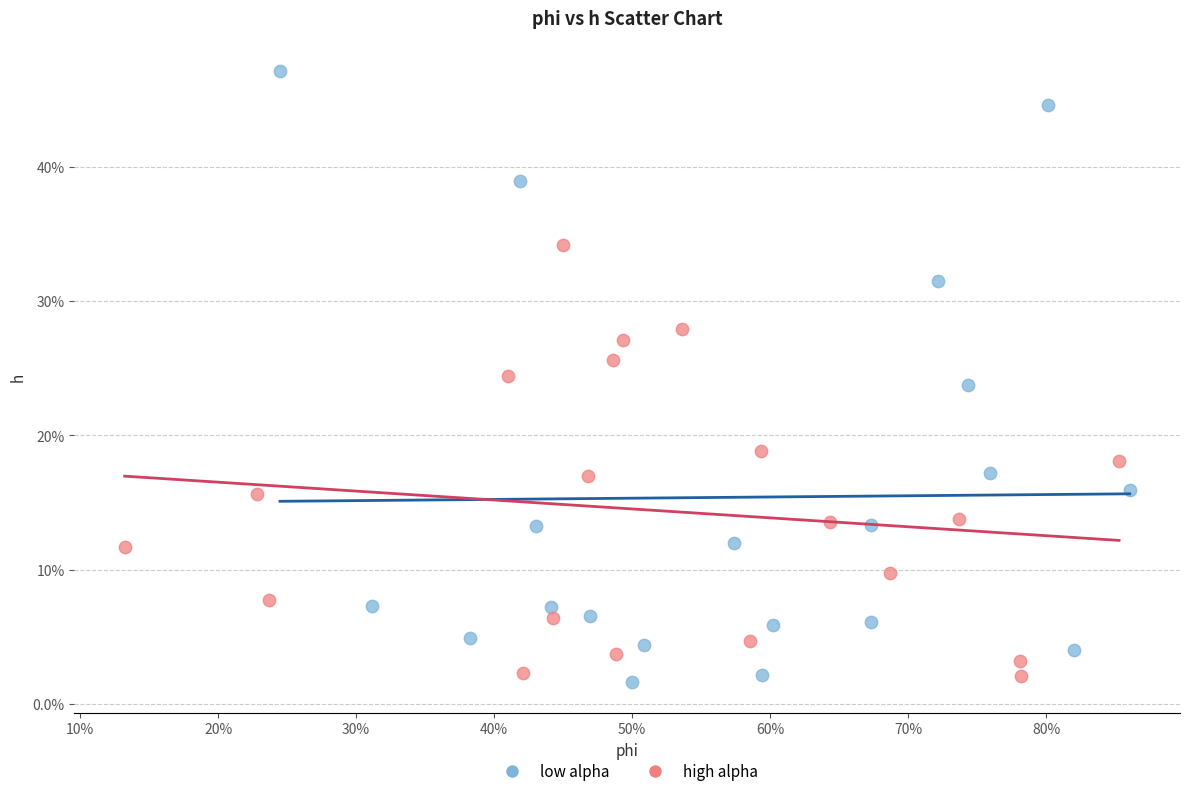

Which series contains the highest Y value?

low alpha